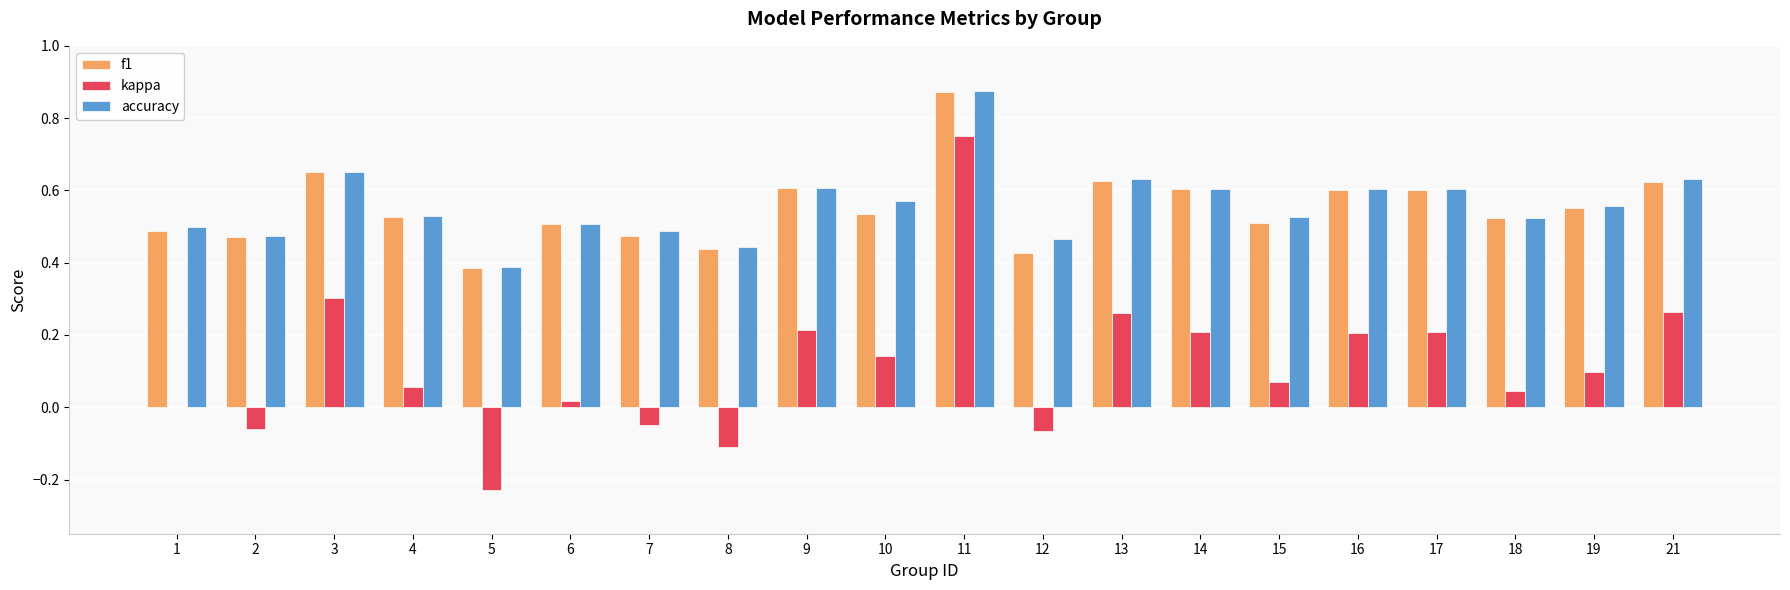

What is the sum of all accuracy values?

11.2